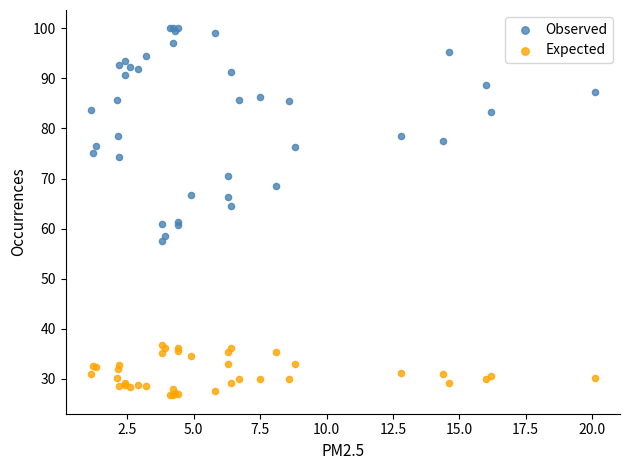

What is the X range (max minus min) for the scatter plot?

19.0